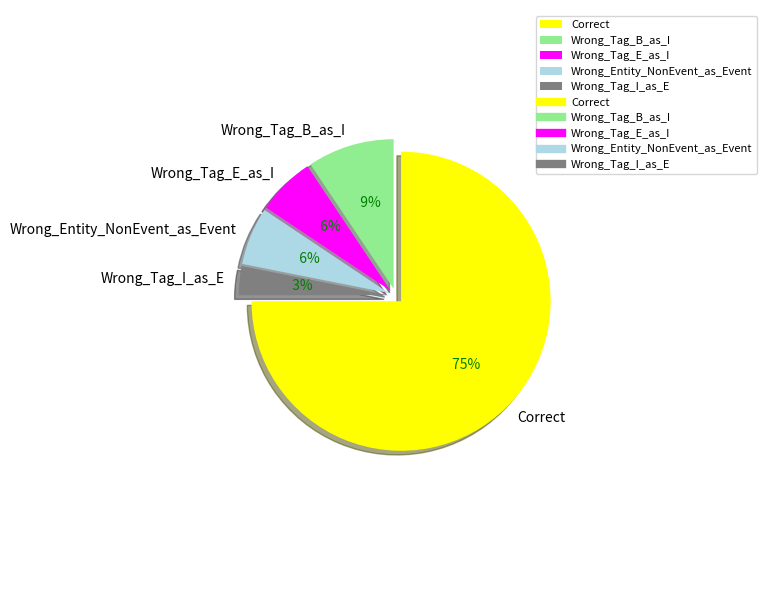

What percentage is the Wrong_Tag_I_as_E slice, to the nearest percent?

3%